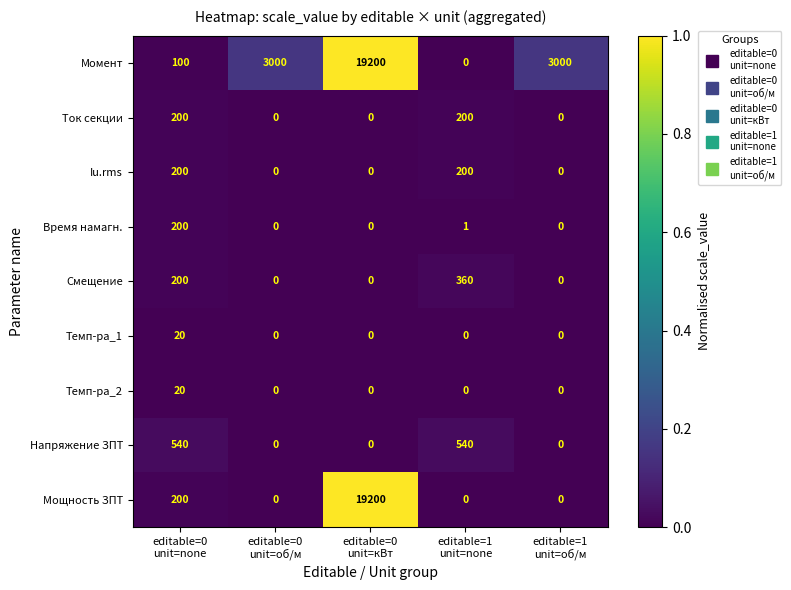

What is the maximum value shown in the chart?

19200